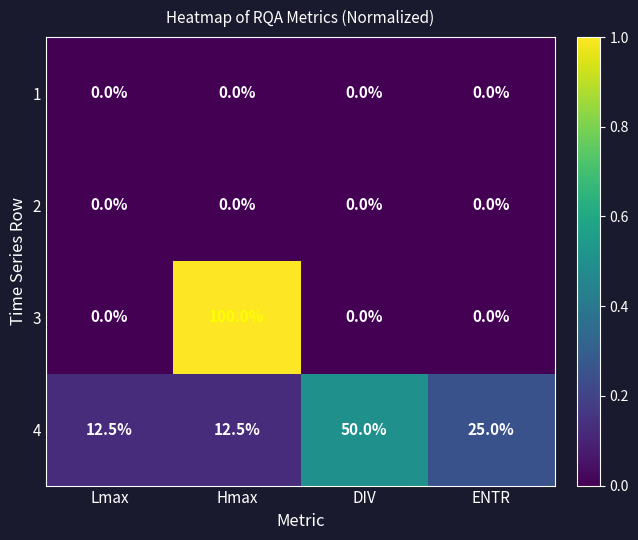

Reading right to left, what are all the values shown in this chart?

1: 0.0	0.0	0.0	0.0
2: 0.0	0.0	0.0	0.0
3: 0.0	0.0	100.0	0.0
4: 25.0	50.0	12.5	12.5